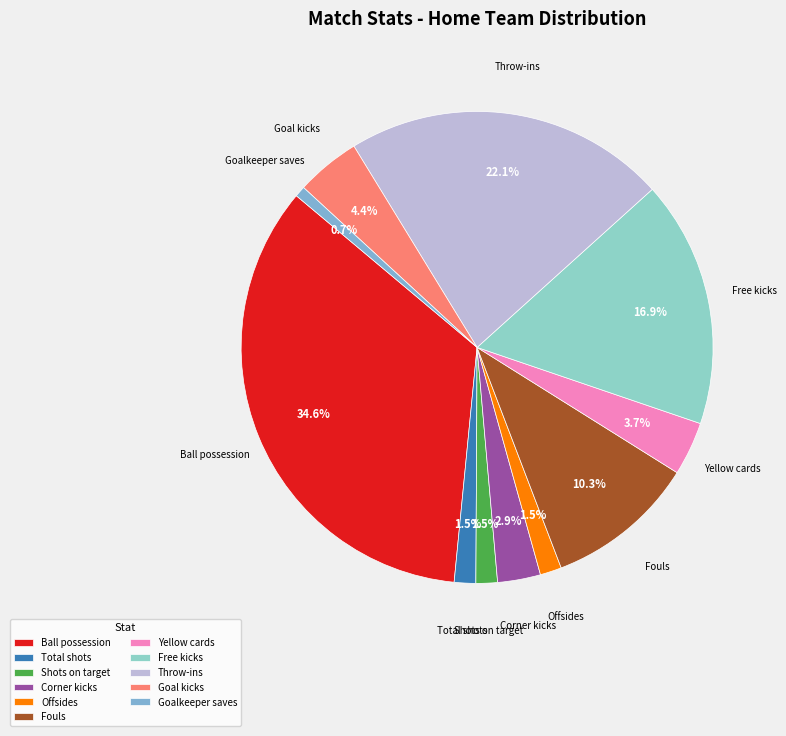

The Goal kicks slice represents 4% of the pie. True or false?

True